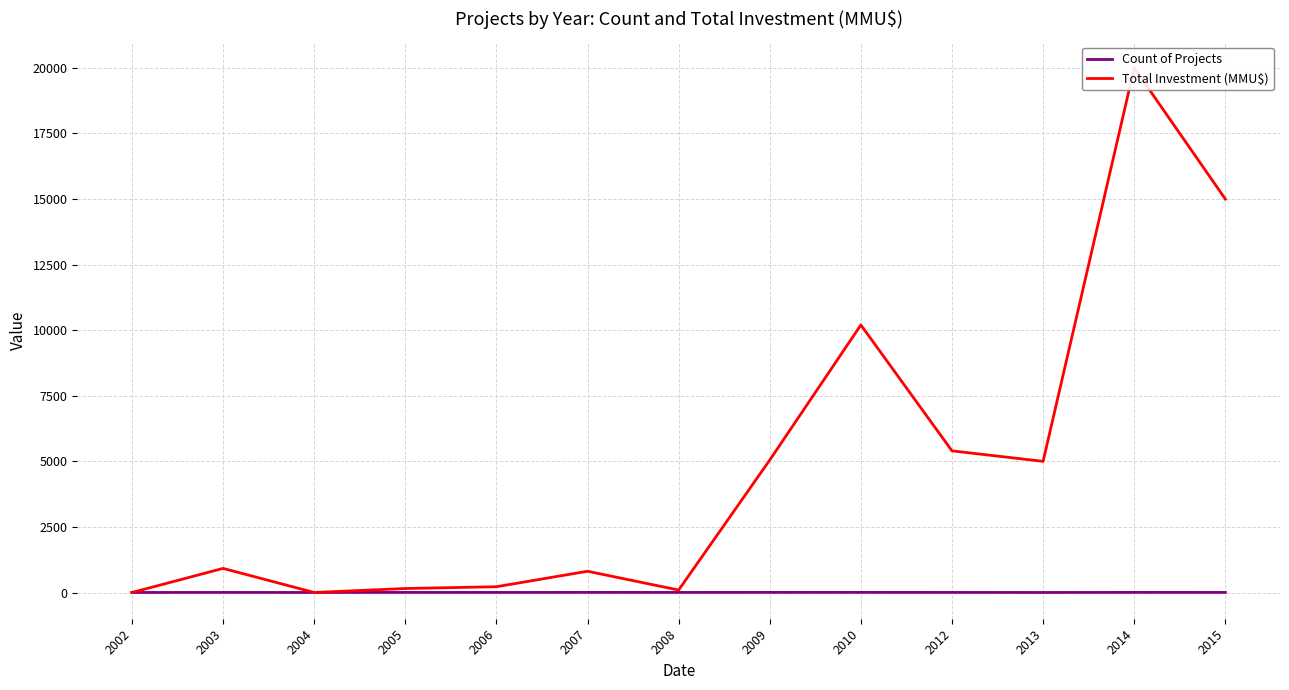

At which label does Count of Projects reach its minimum?

2002